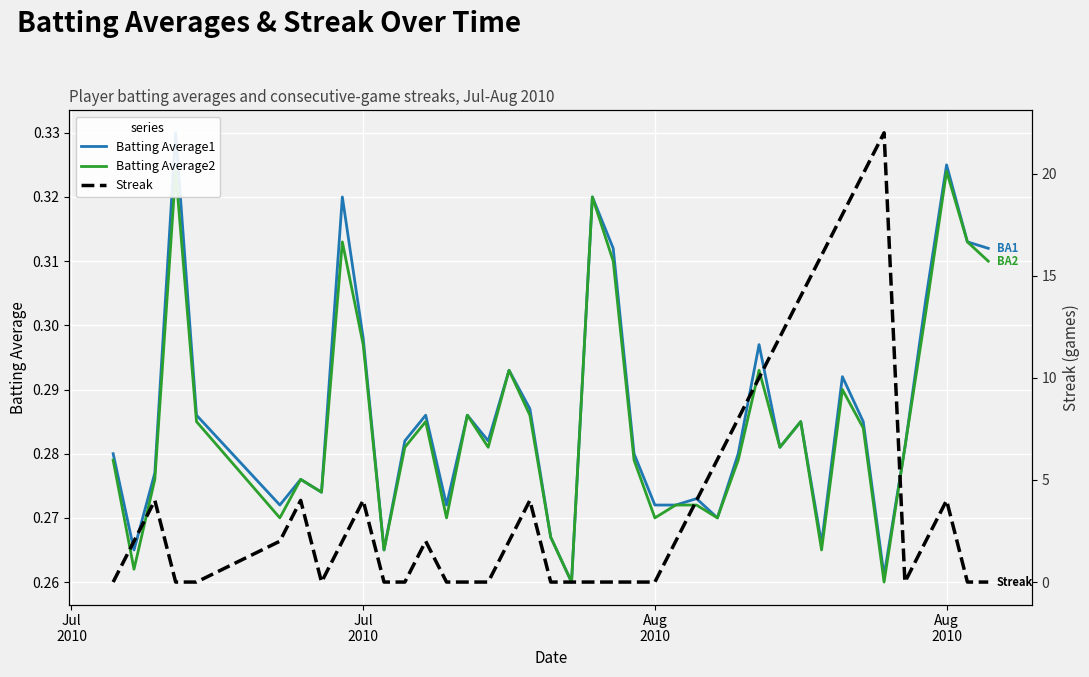

In Batting Average1, how many points are higher than both neighbors (excluding endpoints)?

12